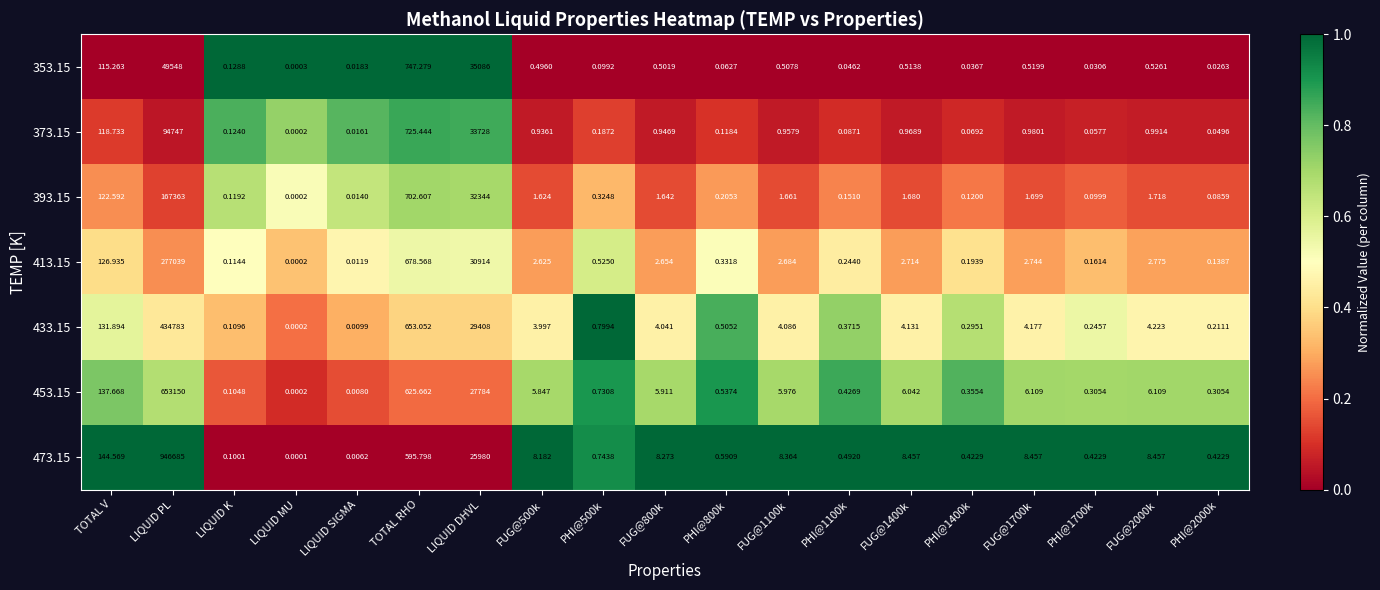

At how many categories does at least one series exceed 0?

19